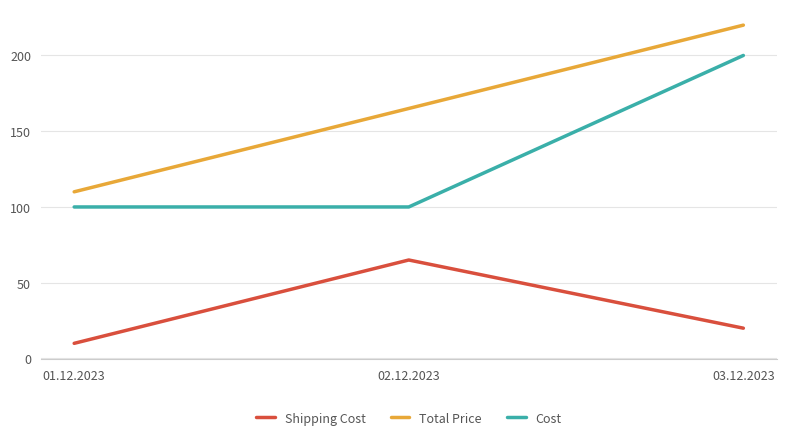

Is it true that Shipping Cost equals 41 at 02.12.2023?

False